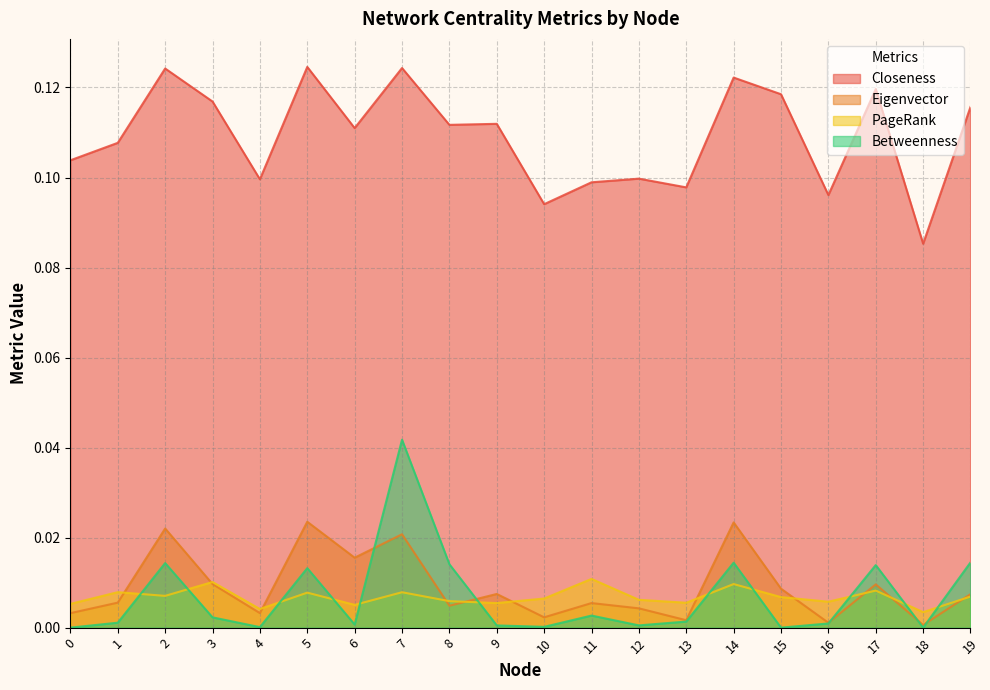

How many lines are shown in the chart?

4